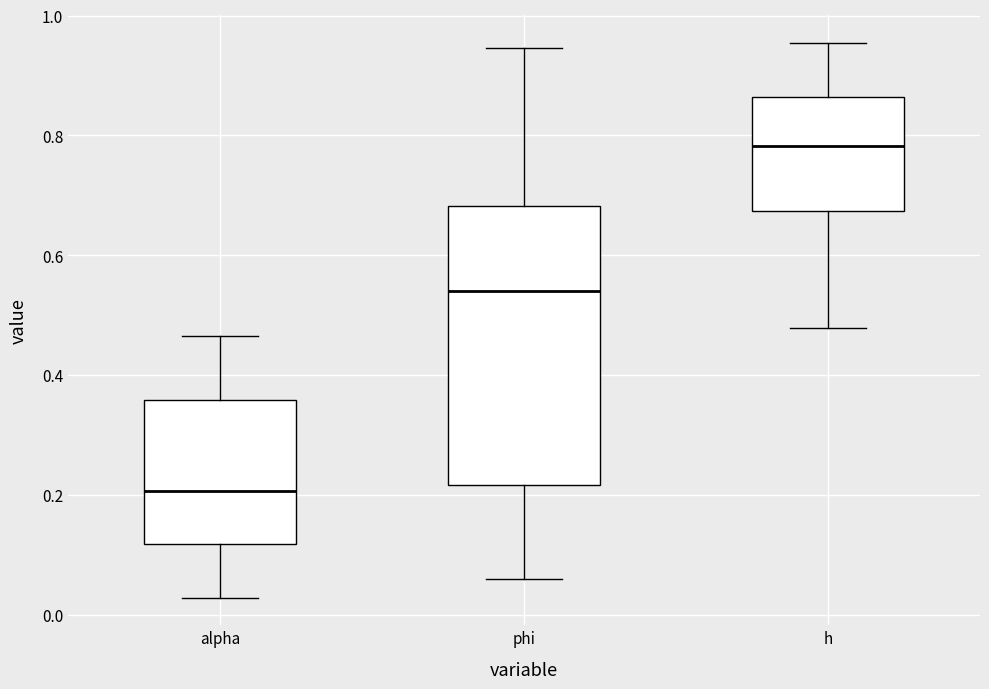

Reading left to right, read every box against the y-axis: the position of its median line, the range the box covers, and the ends of its whiskers. The values are not printed on the chart, so give them approximately, as read against the axis.

alpha: median 0.20, box 0.12 to 0.36, whiskers 0.02 to 0.46
phi: median 0.54, box 0.22 to 0.68, whiskers 0.06 to 0.94
h: median 0.78, box 0.68 to 0.86, whiskers 0.48 to 0.96